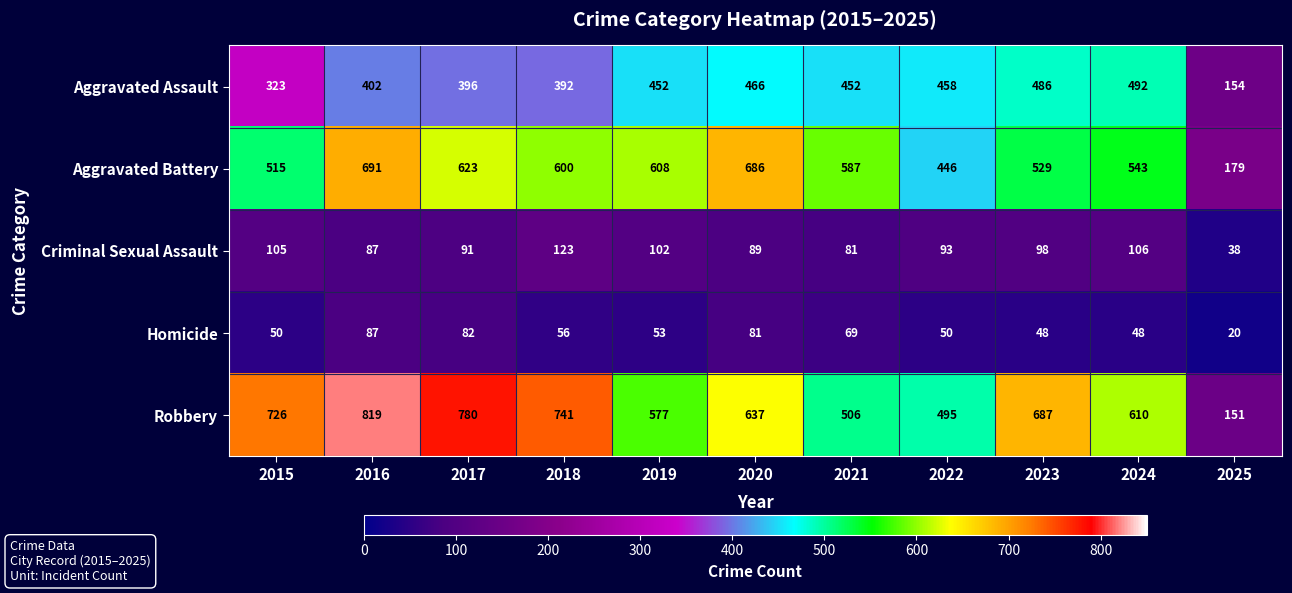

How many distinct data groups are displayed?

5